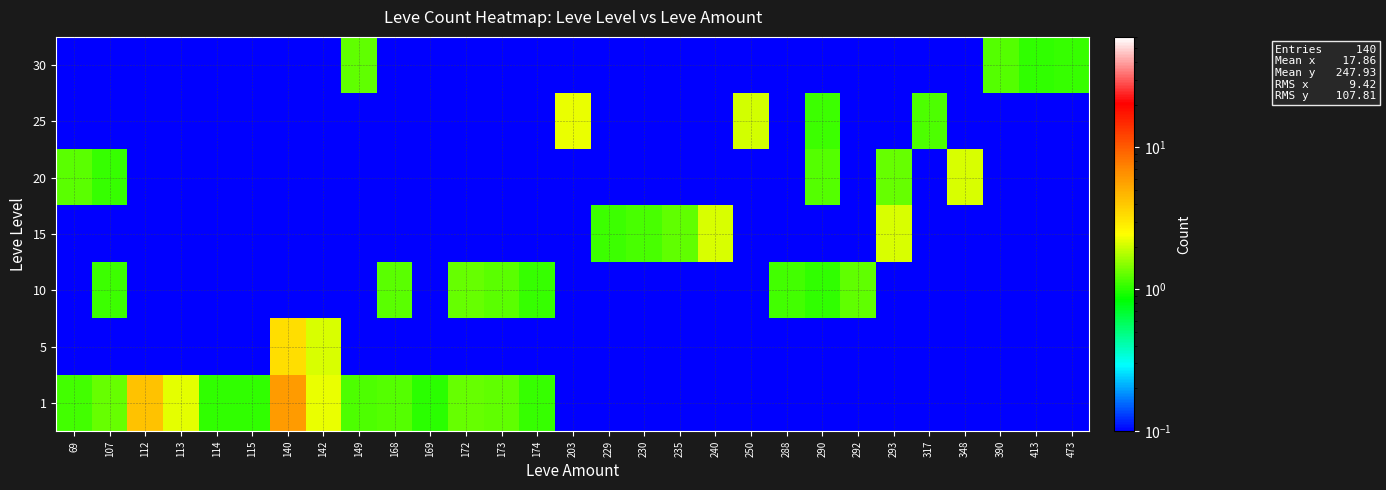

Which has a higher value, 348 or 69?

69